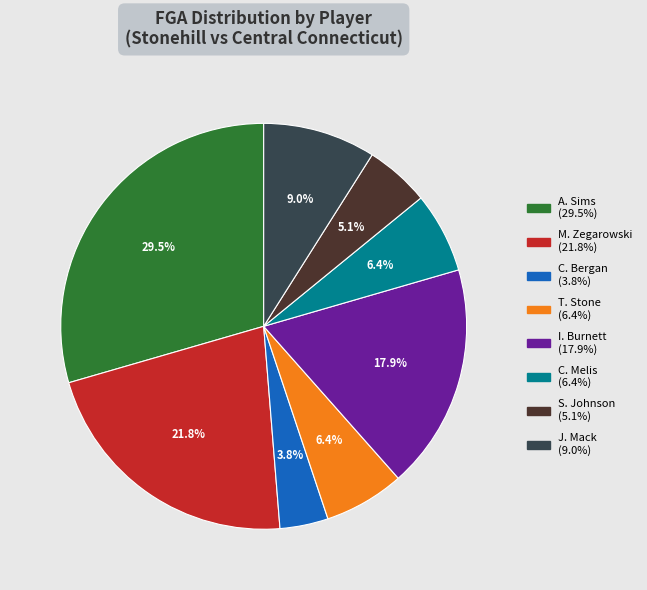

How many segments does this pie chart have?

8